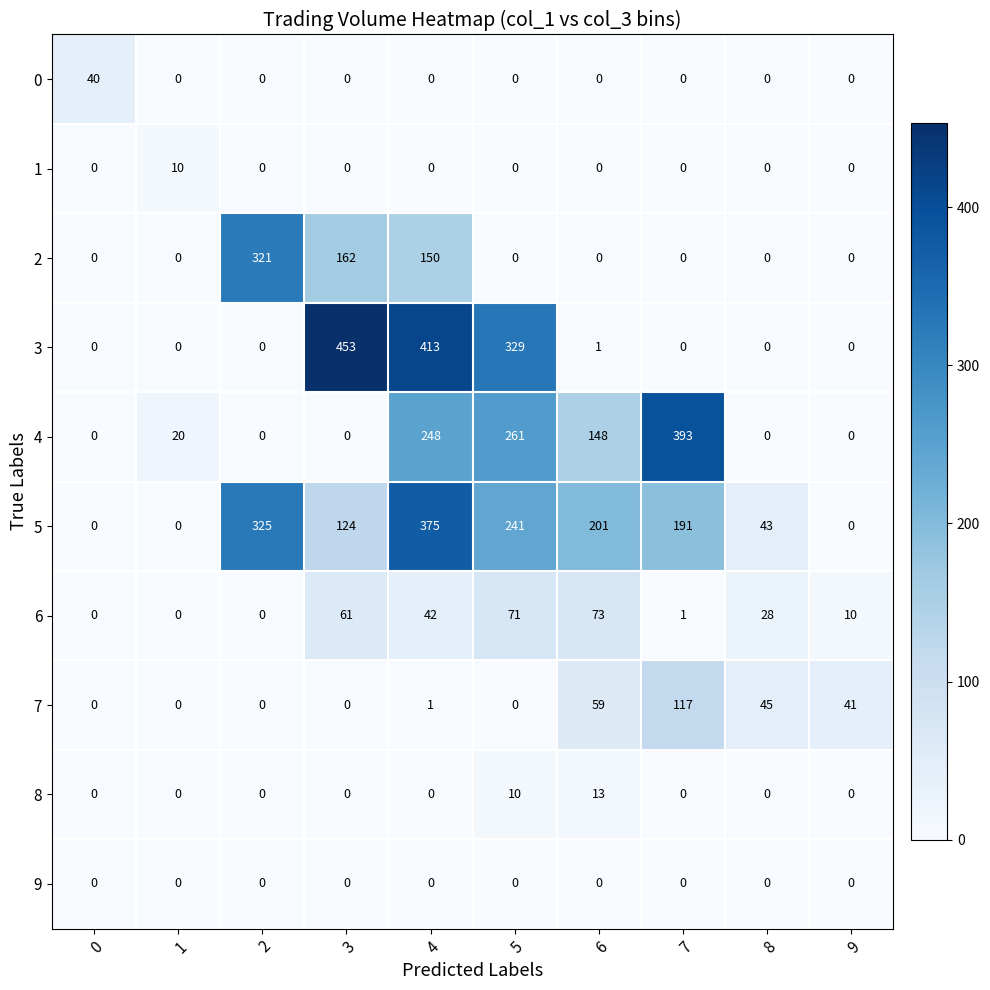

How many values in the 0 series exceed 0?

1